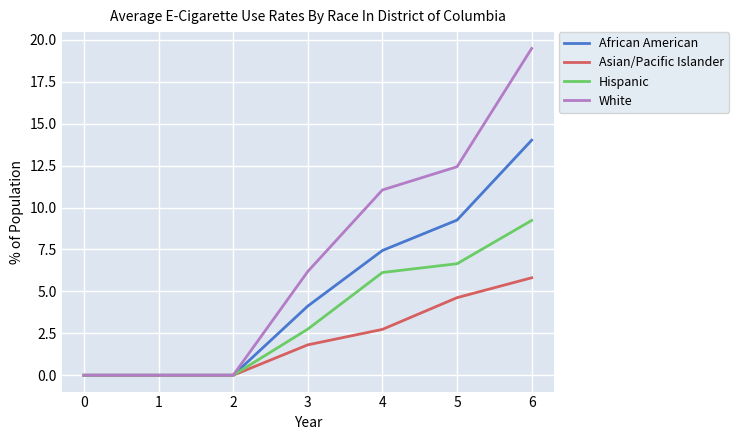

True or false: Asian/Pacific Islander has more than 1 interior local peaks.

False